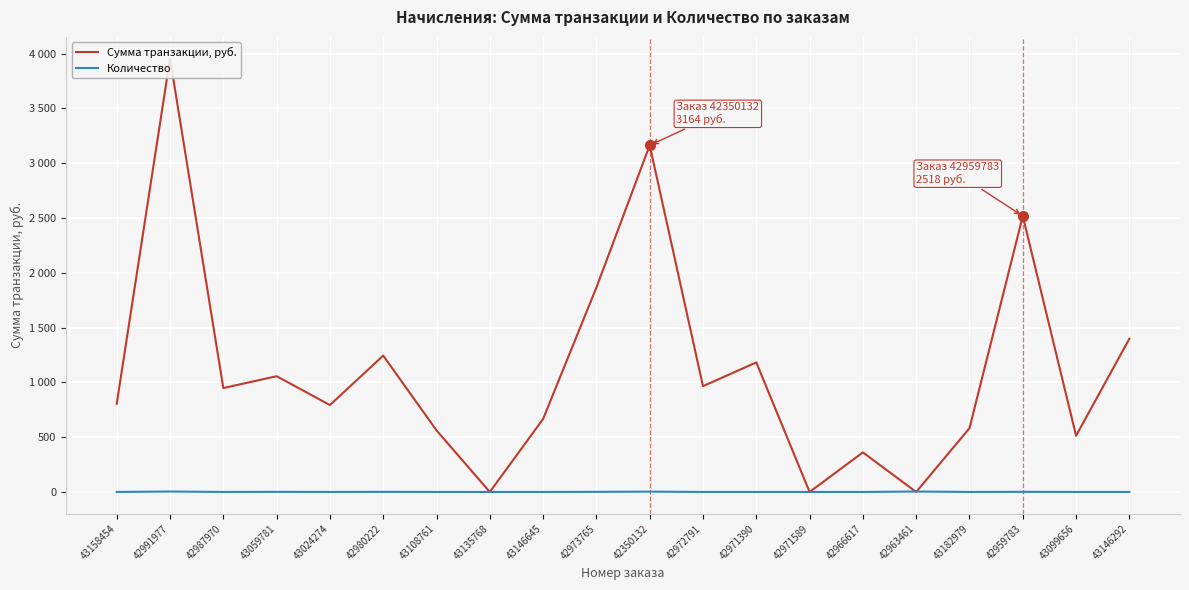

How many Количество values are between 1 and 2?

17